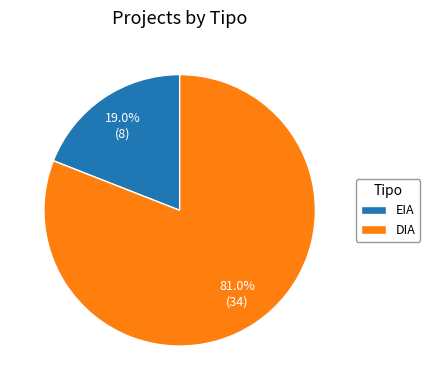

To the nearest percent, what portion does DIA represent?

81%